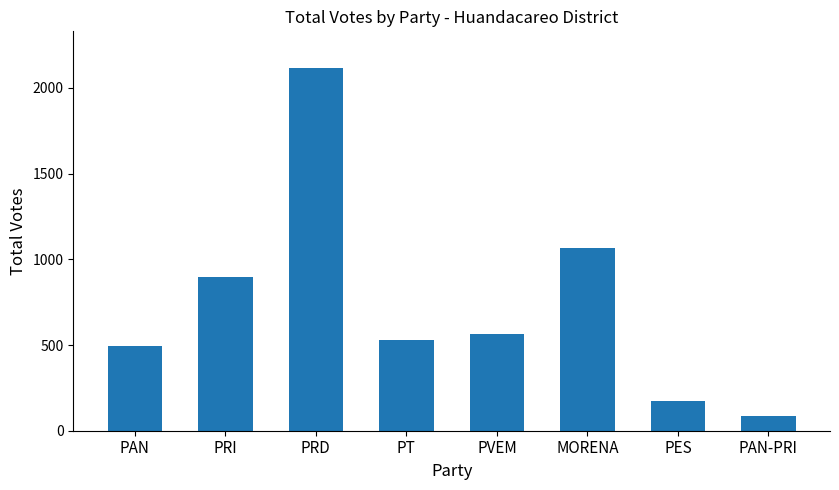

The chart shows a value of 176 at PES. True or false?

True